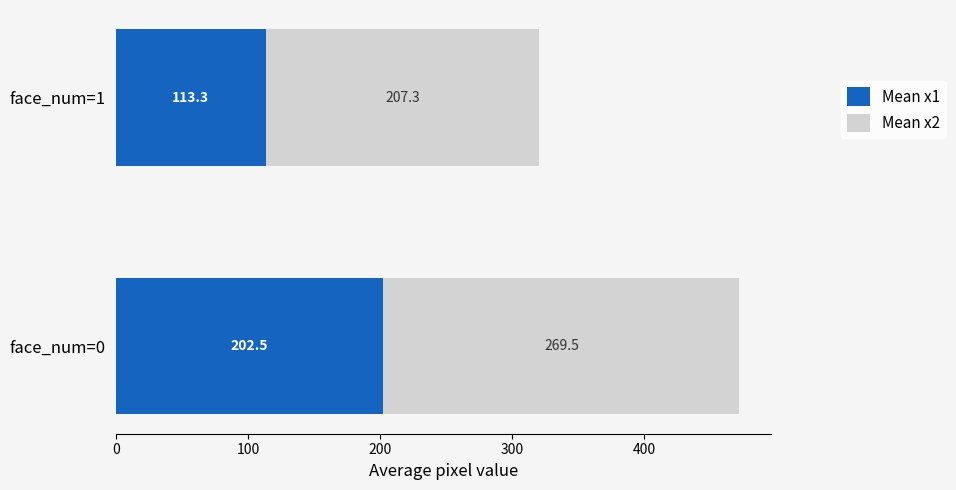

Is it true that Mean x1 equals 113.3 at face_num=1?

True